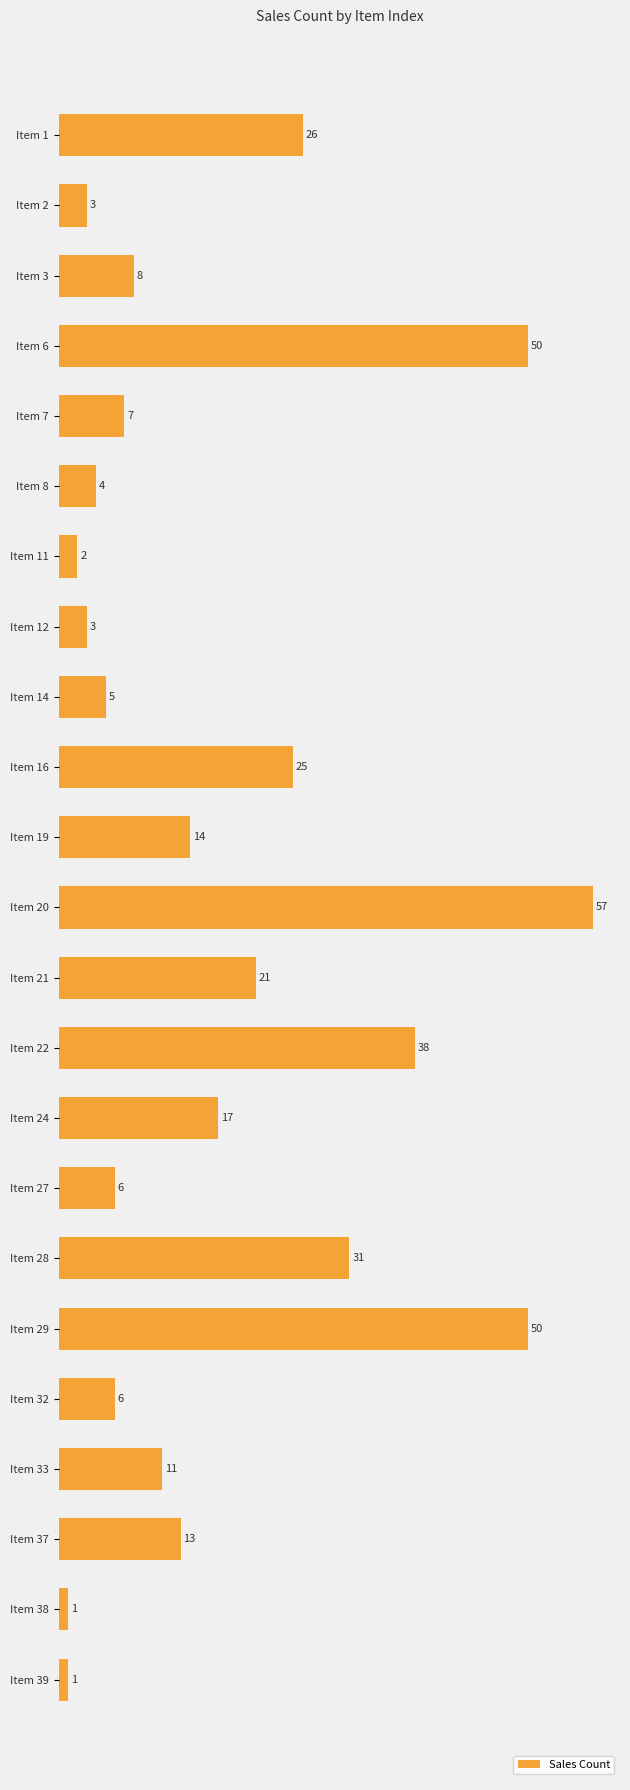

What is the sum of the values at Item 12 and Item 20?

60